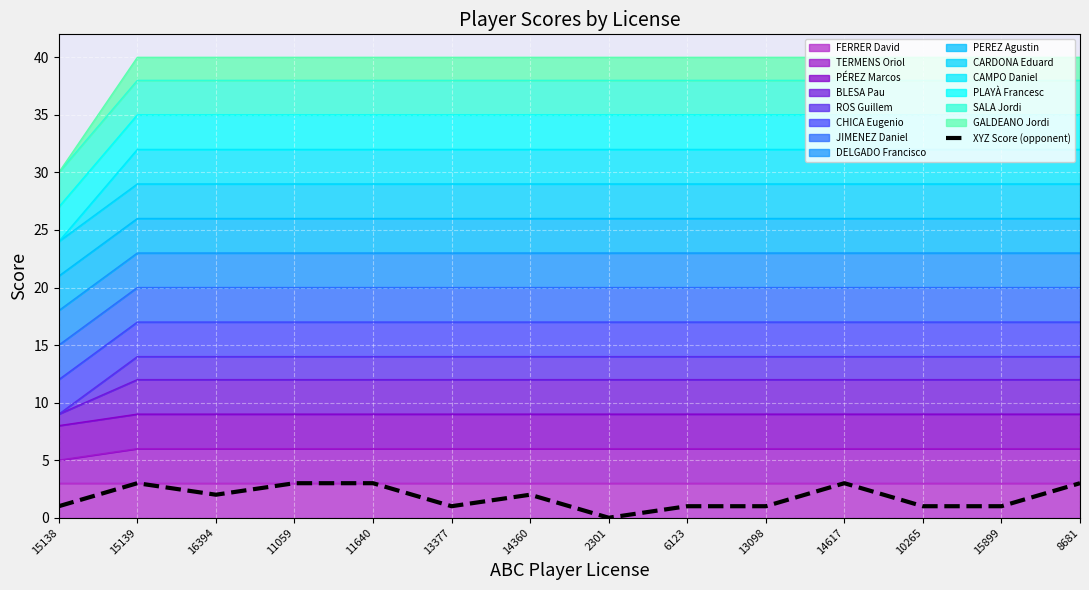

True or false: the data shows 1 at 15138.

True